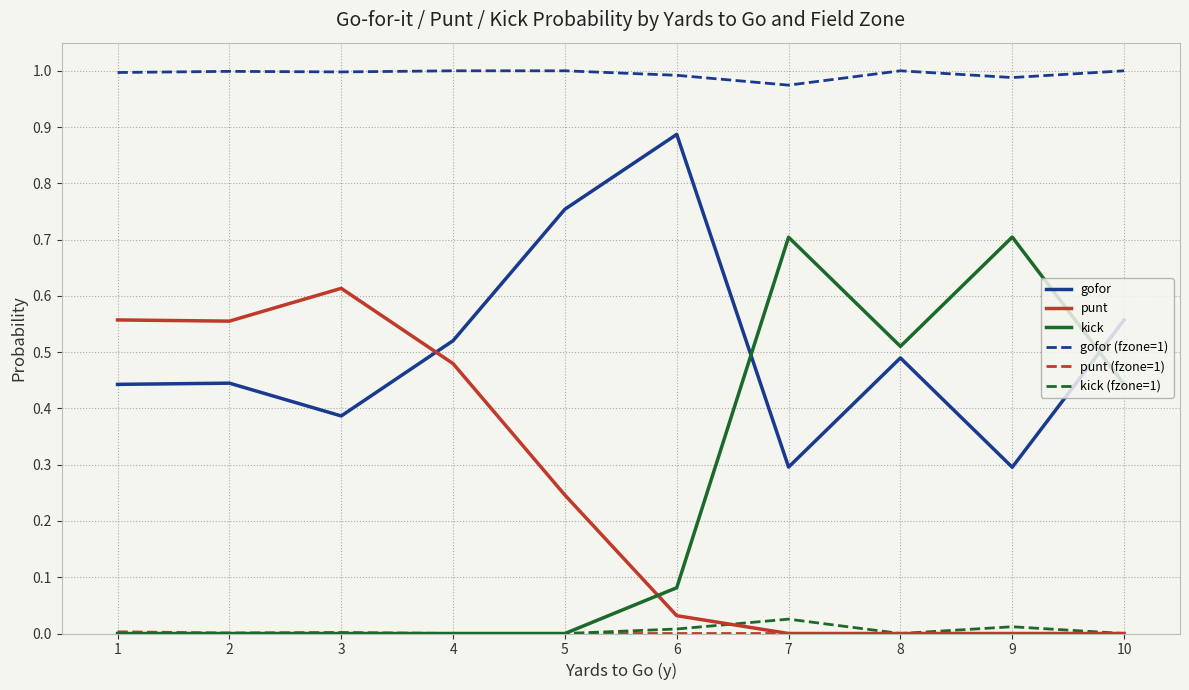

At which category does punt reach its first local peak?

3